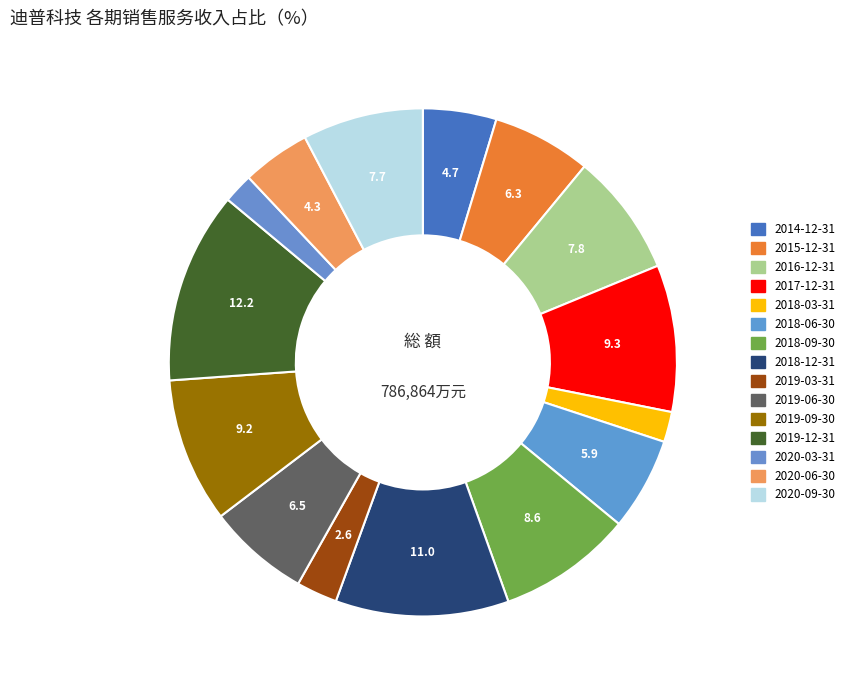

Which category has the smallest portion of the pie?

2020-03-31